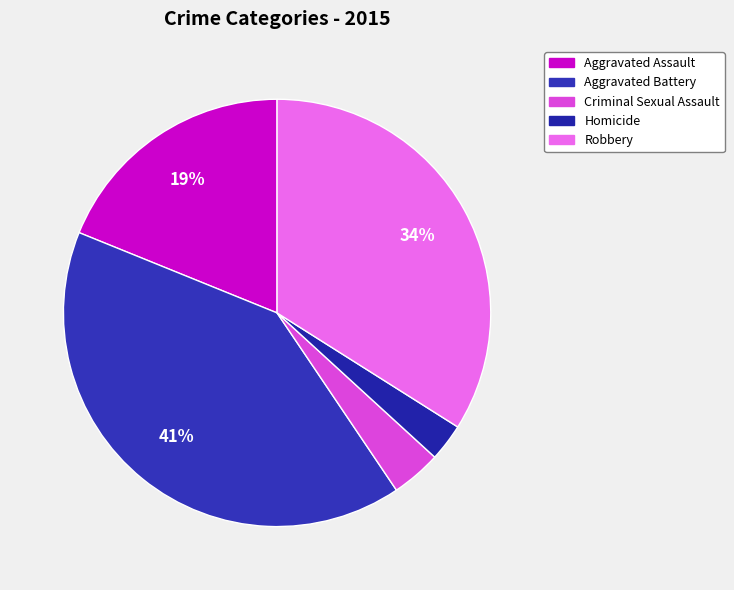

Is it true that Robbery is 25% of the pie?

False